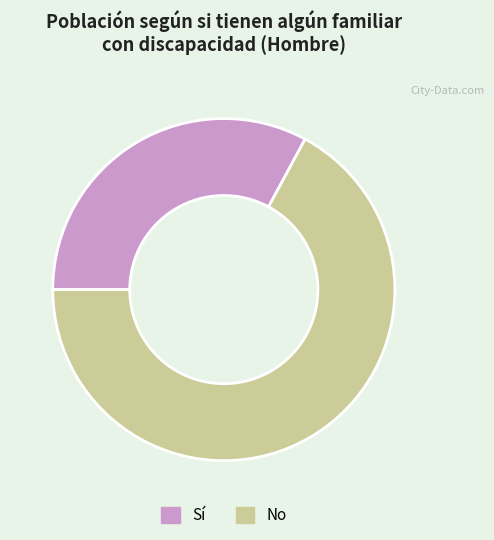

Is there any slice that represents more than half of the pie?

Yes